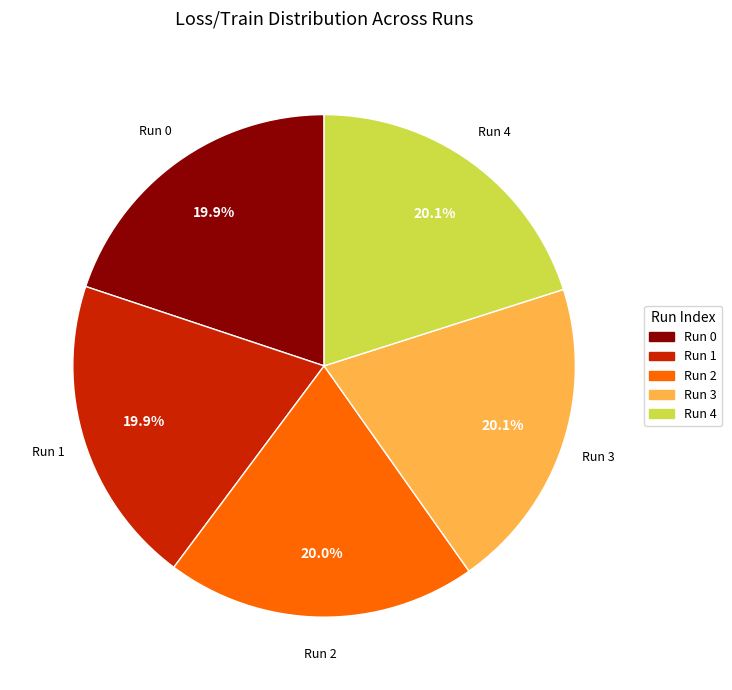

Is there any slice that represents more than half of the pie?

No